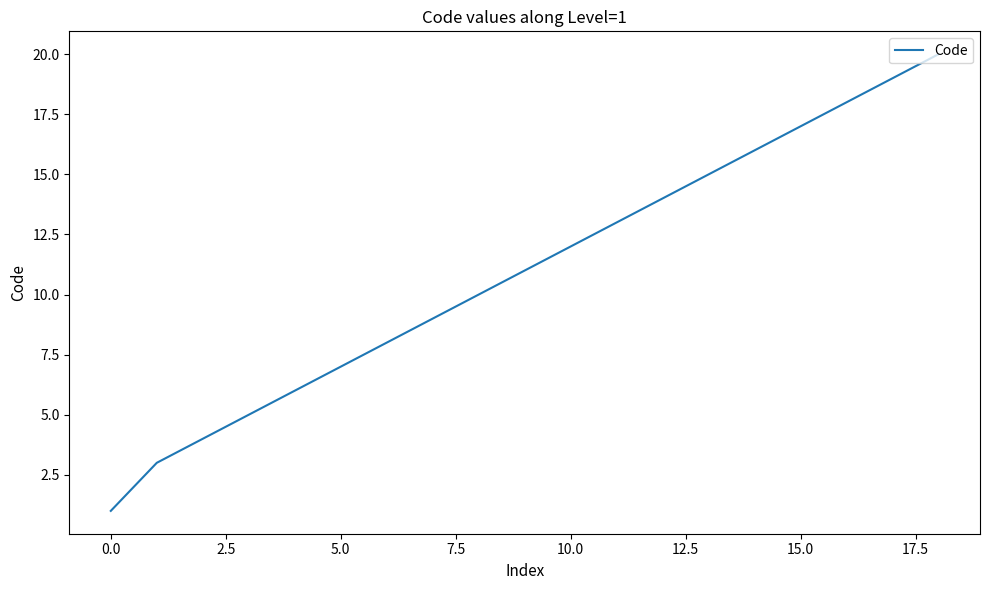

Reading left to right, transcribe all the data shown in this chart.

1	3	4	5	6	7	8	9	10	11	12	13	14	15	16	17	18	19	20